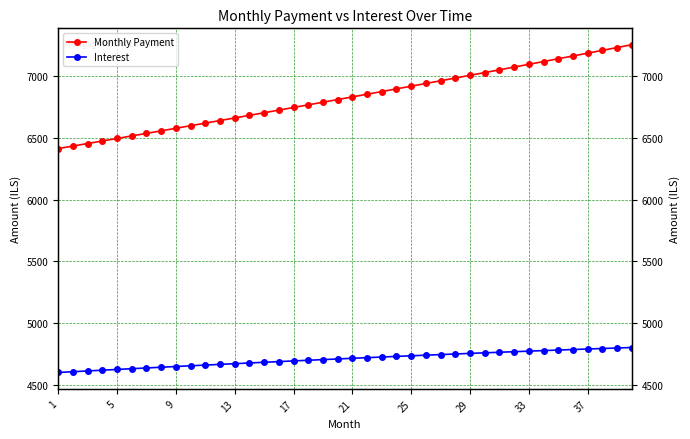

The value of Interest at 25 is 4733.1. True or false?

True